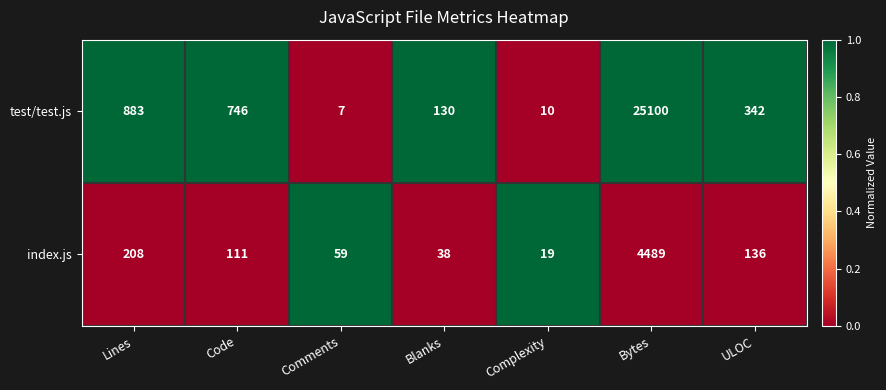

Reading right to left, extract all data points from this chart.

test/test.js: ULOC=342	Bytes=25100	Complexity=10	Blanks=130	Comments=7	Code=746	Lines=883
index.js: ULOC=136	Bytes=4489	Complexity=19	Blanks=38	Comments=59	Code=111	Lines=208